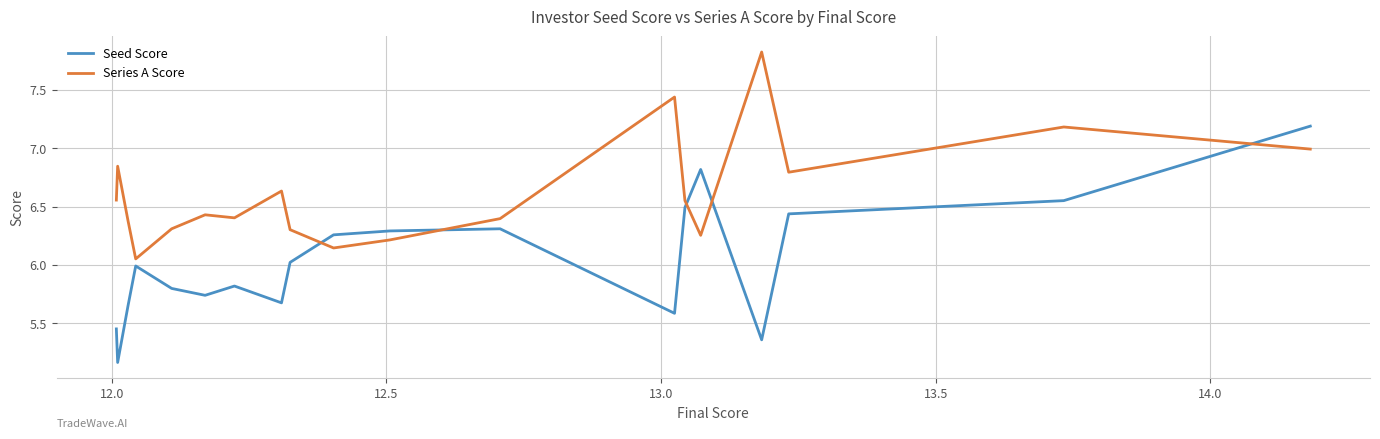

How many intersections are there between Seed Score and Series A Score?

5